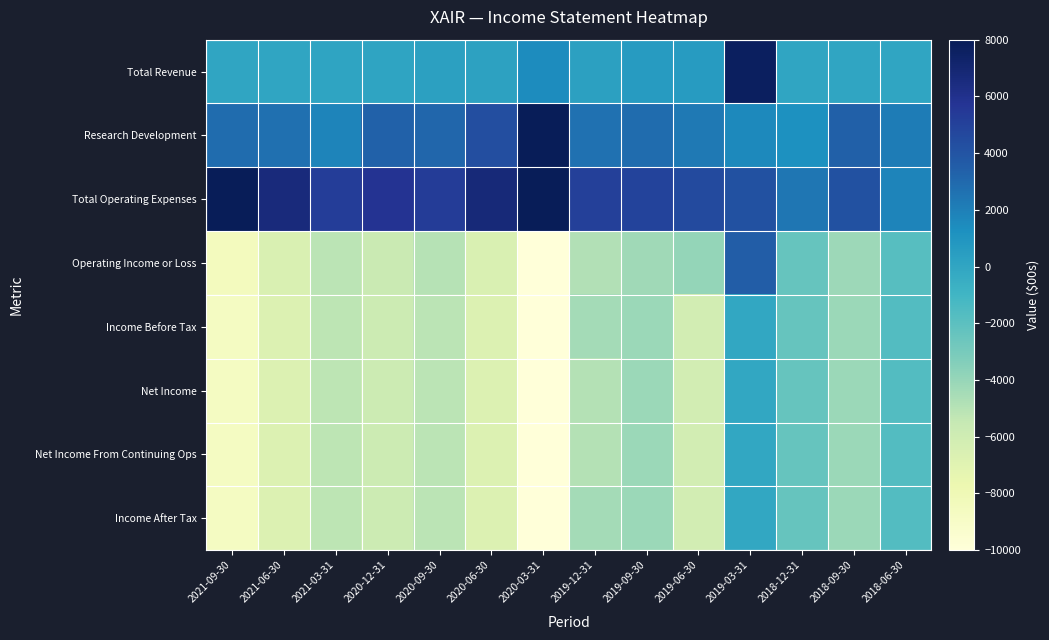

What is the difference between the highest and lowest values at 2018-09-30?

8400